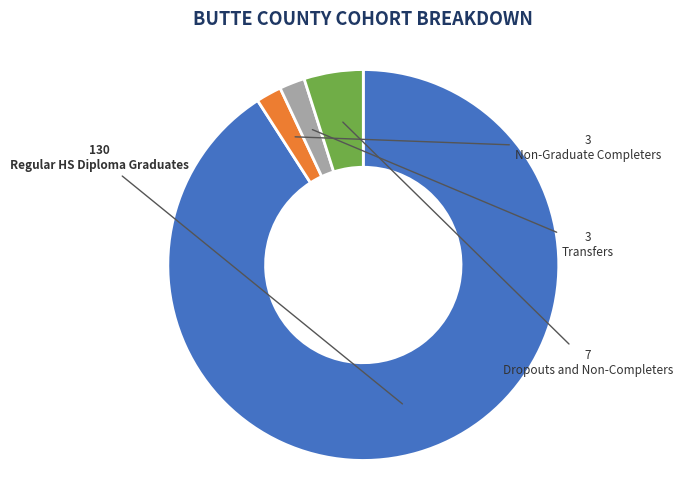

Which slice is the largest?

Regular HS Diploma Graduates